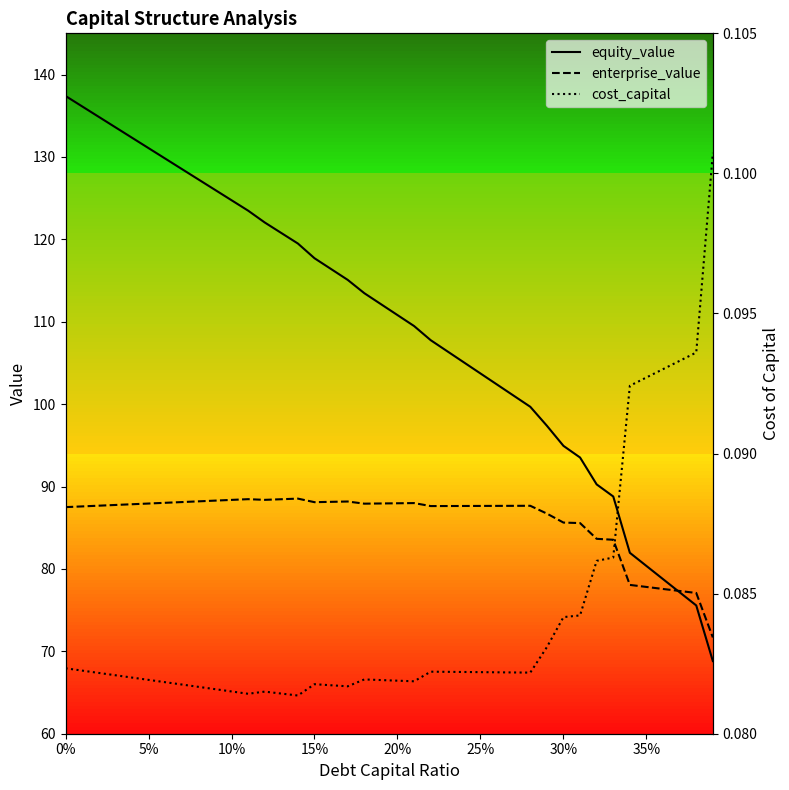

What is the highest value of the equity_value series?

137.4